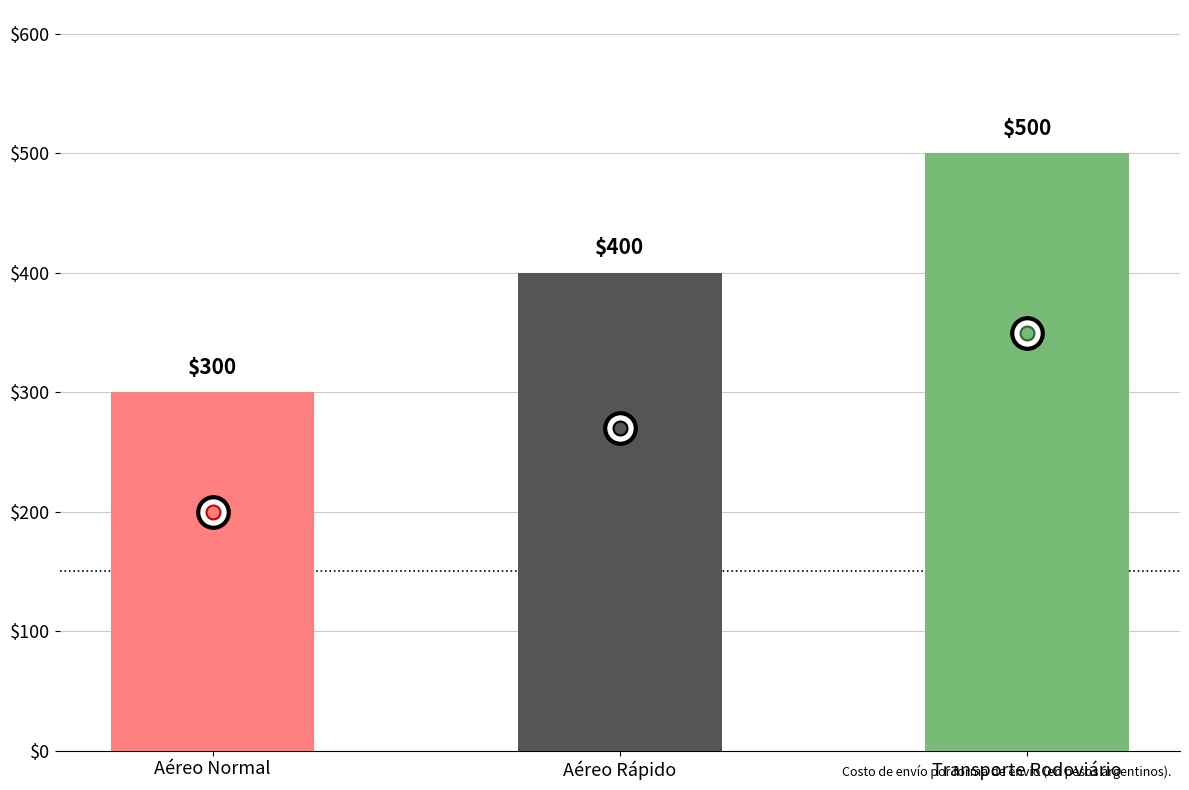

What value does the data have at Transporte Rodoviário, to the nearest 5?

500